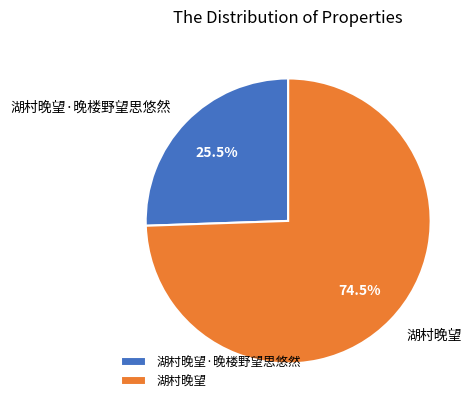

How much of the chart is everything except 湖村晚望?

25.5%